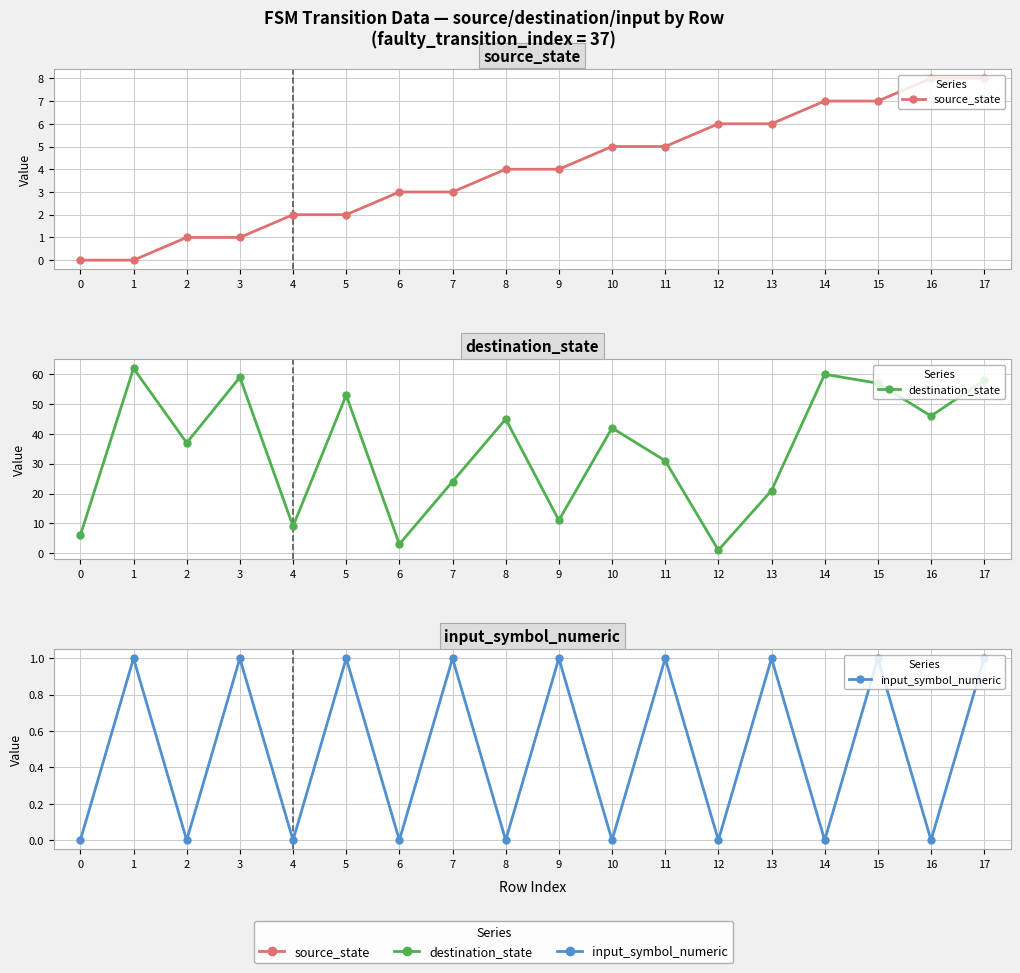

Between 9 and 14, which series saw the biggest shift?

destination_state